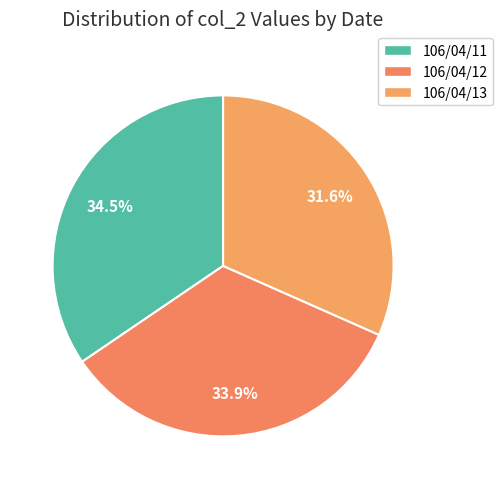

What is the largest slice in the pie chart?

106/04/11